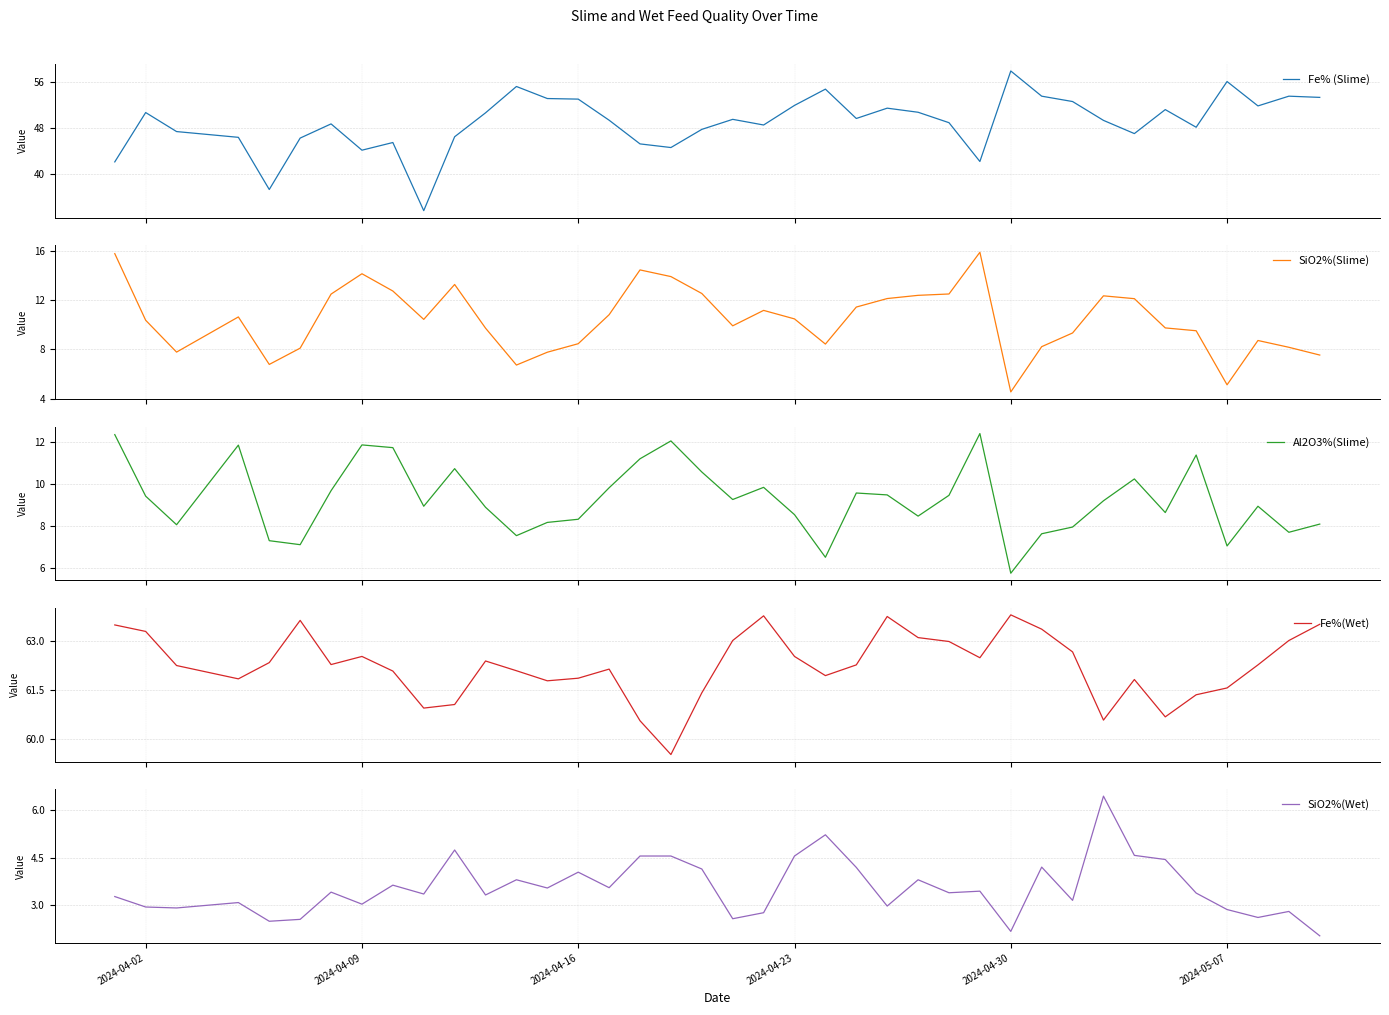

What is the value of the Fe% (Slime) point at the 21st from the left?

48.5